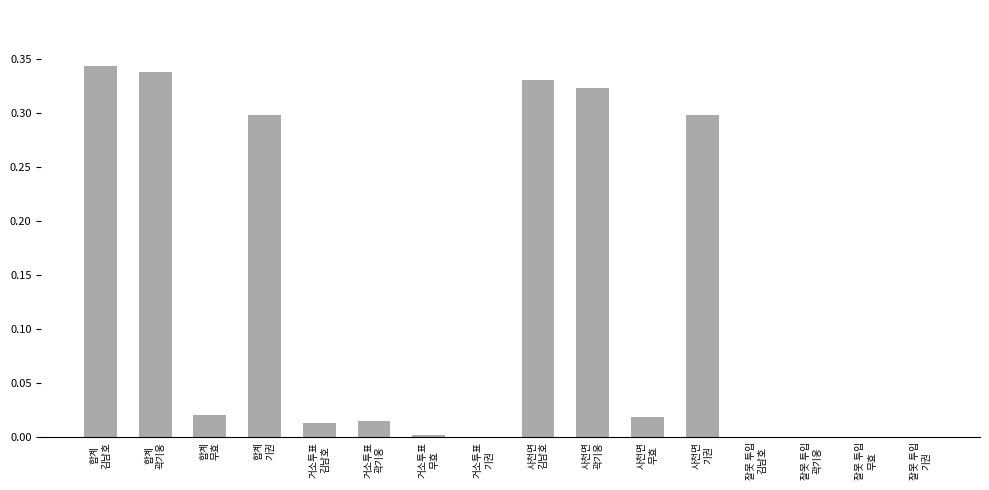

What is the sum of all values?

2.0